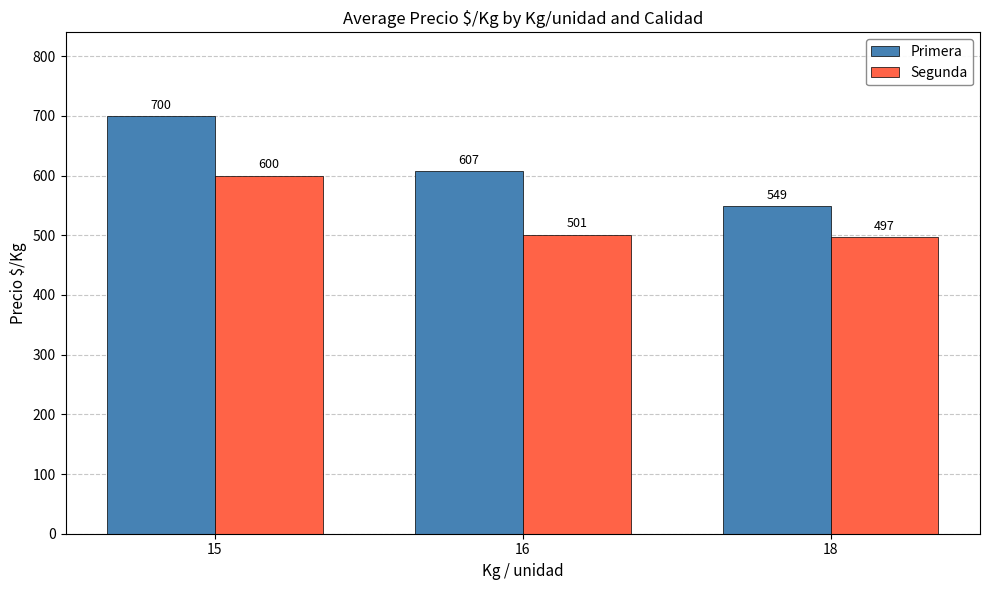

What is the sum of all Primera values?

1856.5